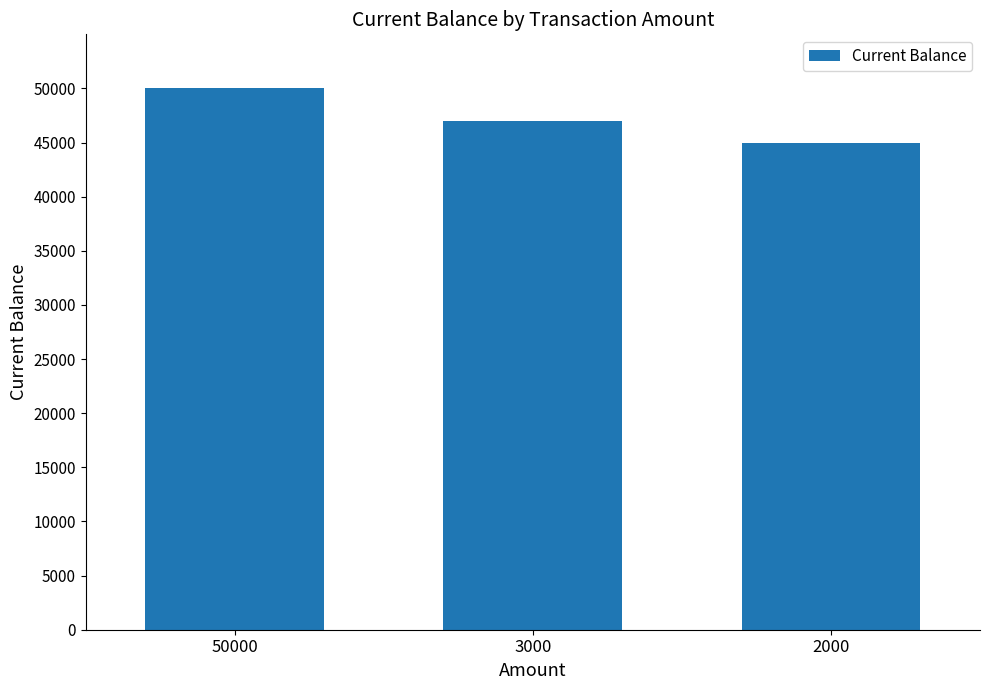

List the labels in order of value, largest first.

50000, 3000, 2000